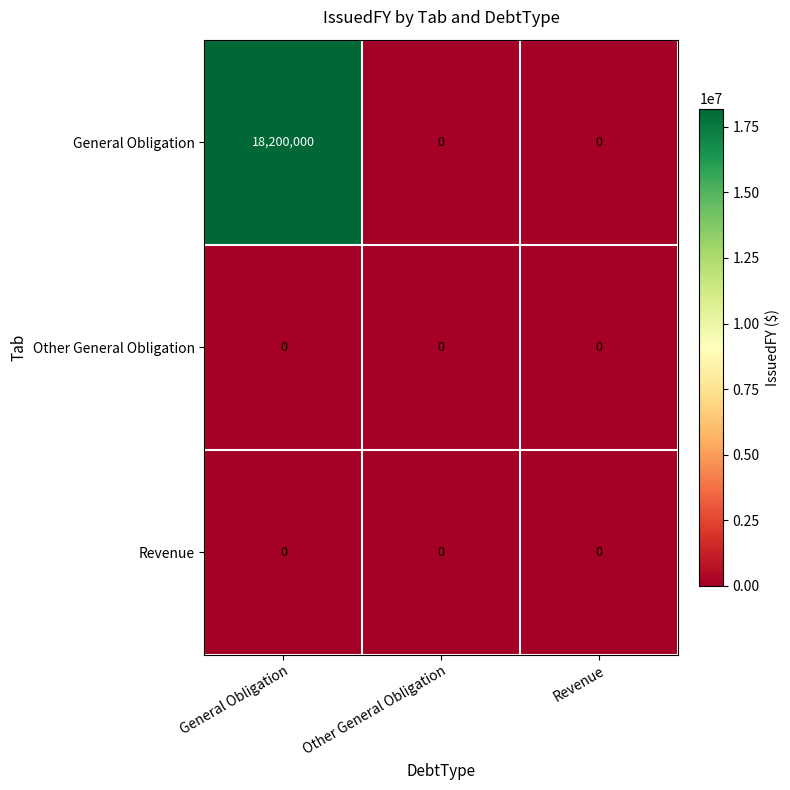

True or false: Other General Obligation has a value of 0 at Revenue.

True